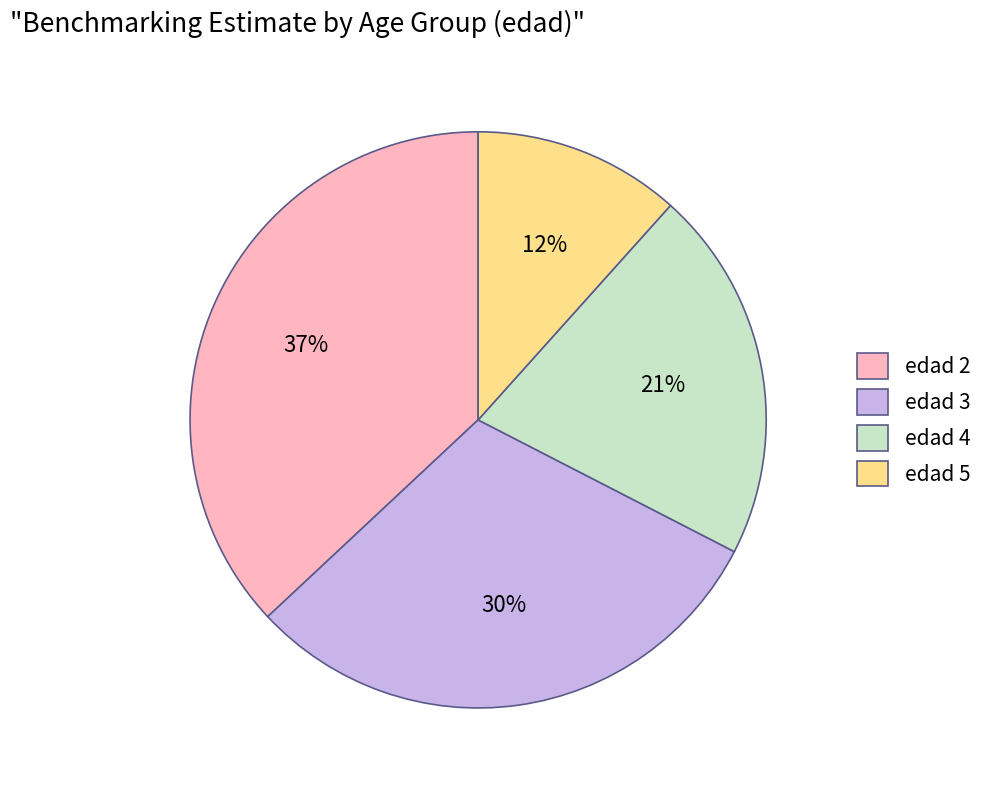

How many slices are in this pie chart?

4